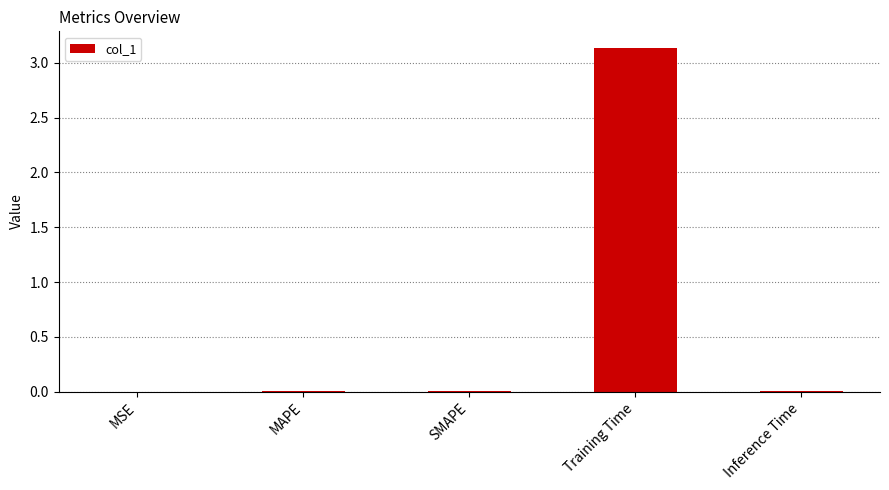

Which has a higher value, SMAPE or Training Time?

Training Time